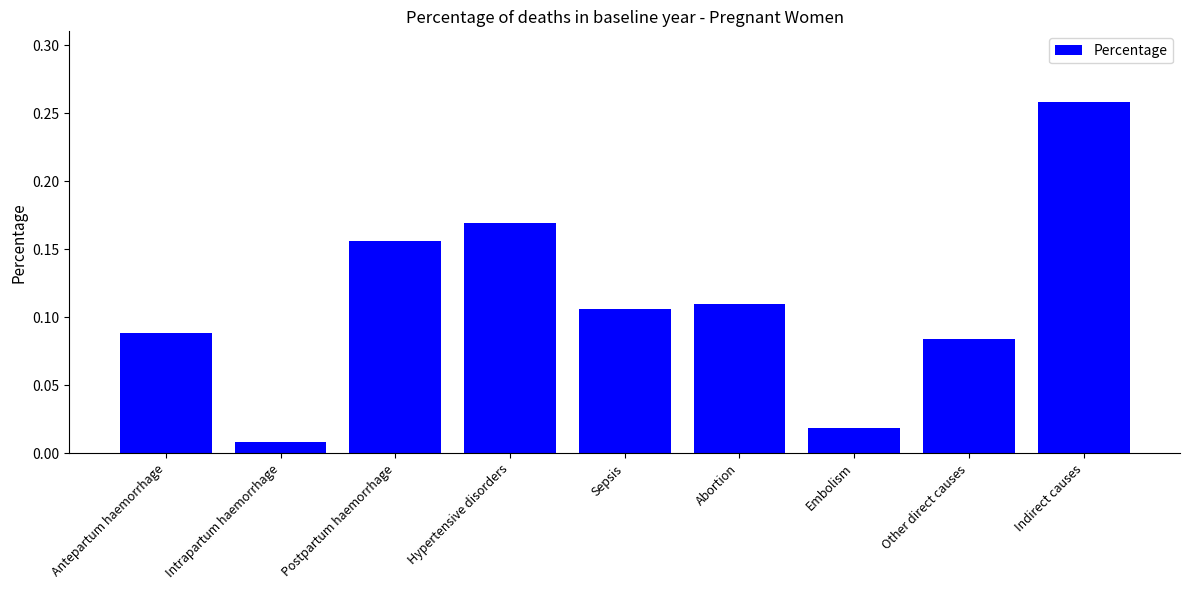

How many bars are there in total?

9